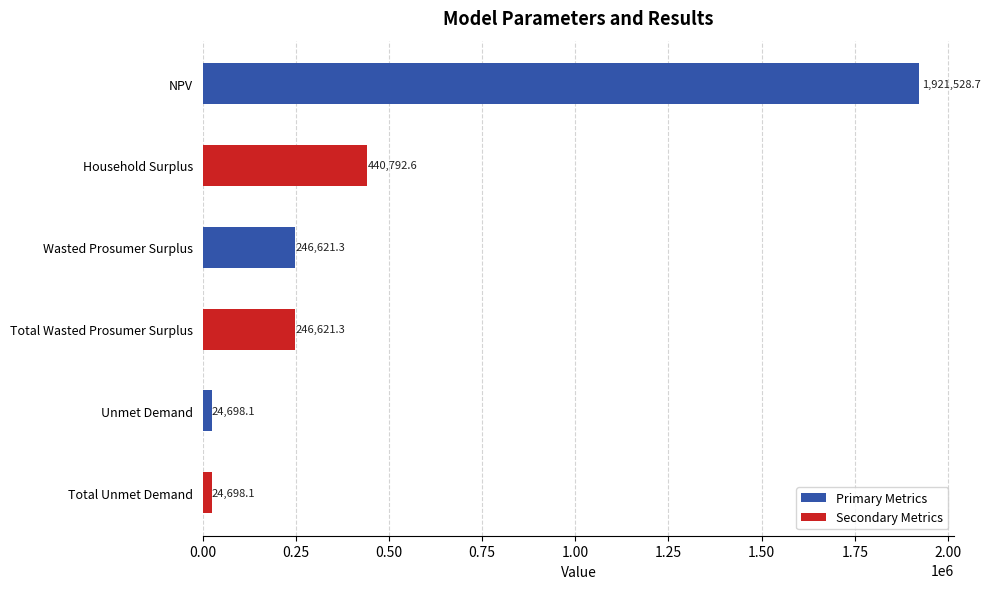

What is the average value?

484160.0